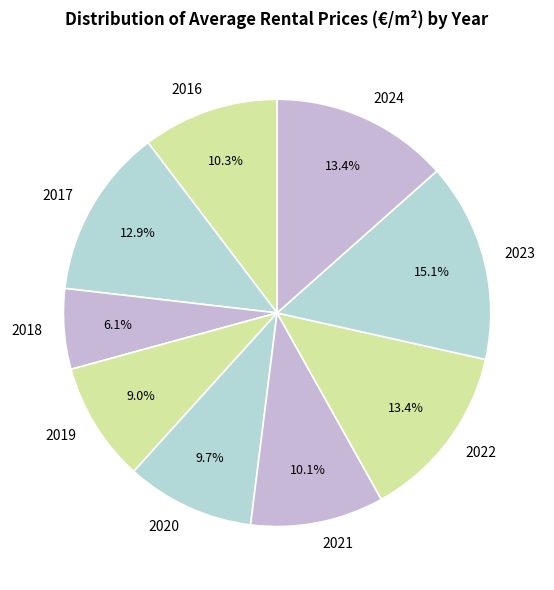

How many segments does this pie chart have?

9